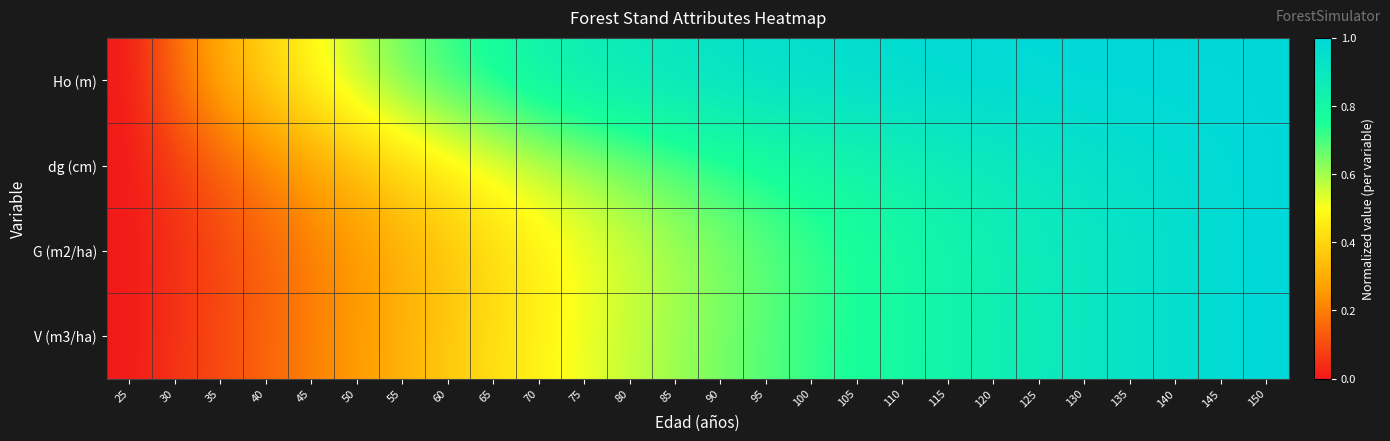

Which has a higher value, 30 or 65?

65